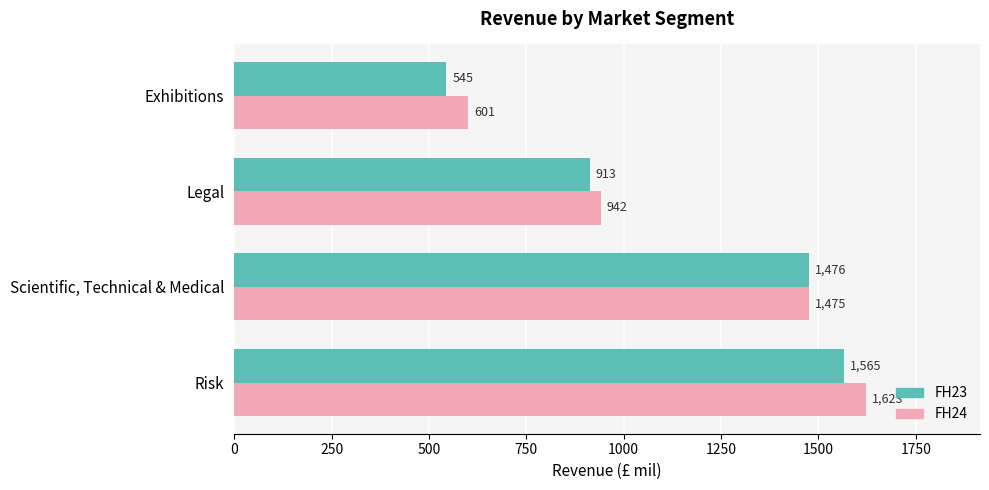

How many values in the FH24 series are below 1475?

2